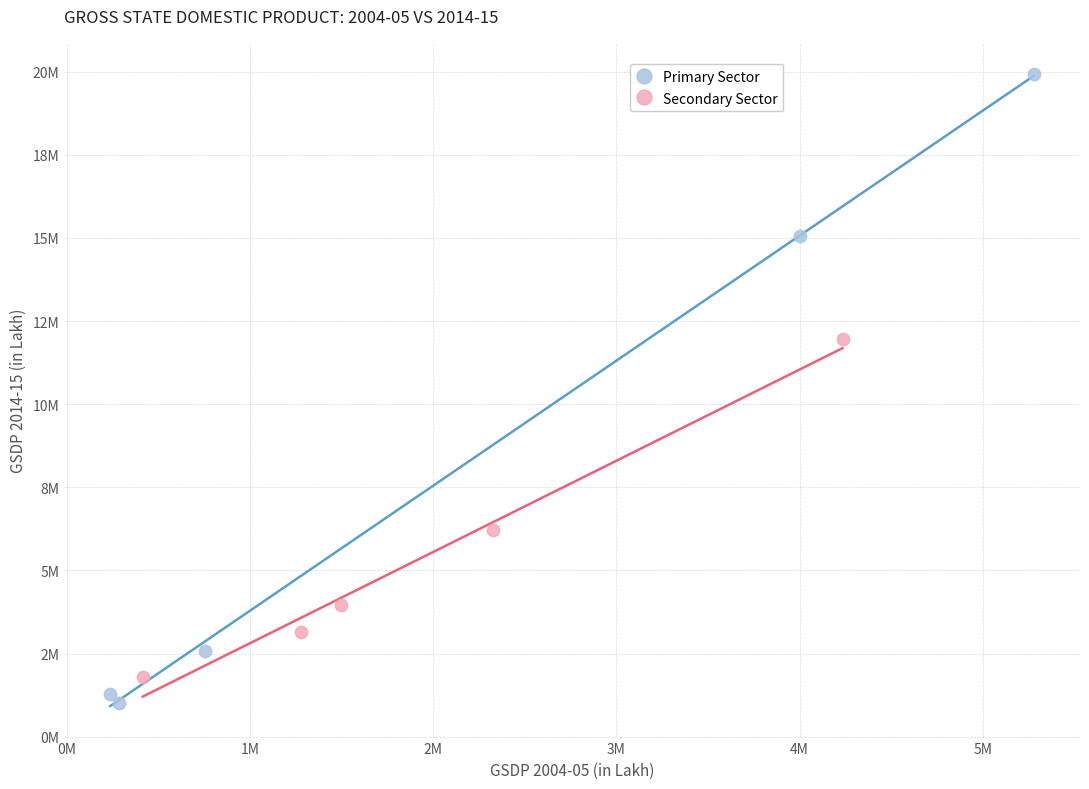

What are all the series names shown in the legend?

Primary Sector, Secondary Sector